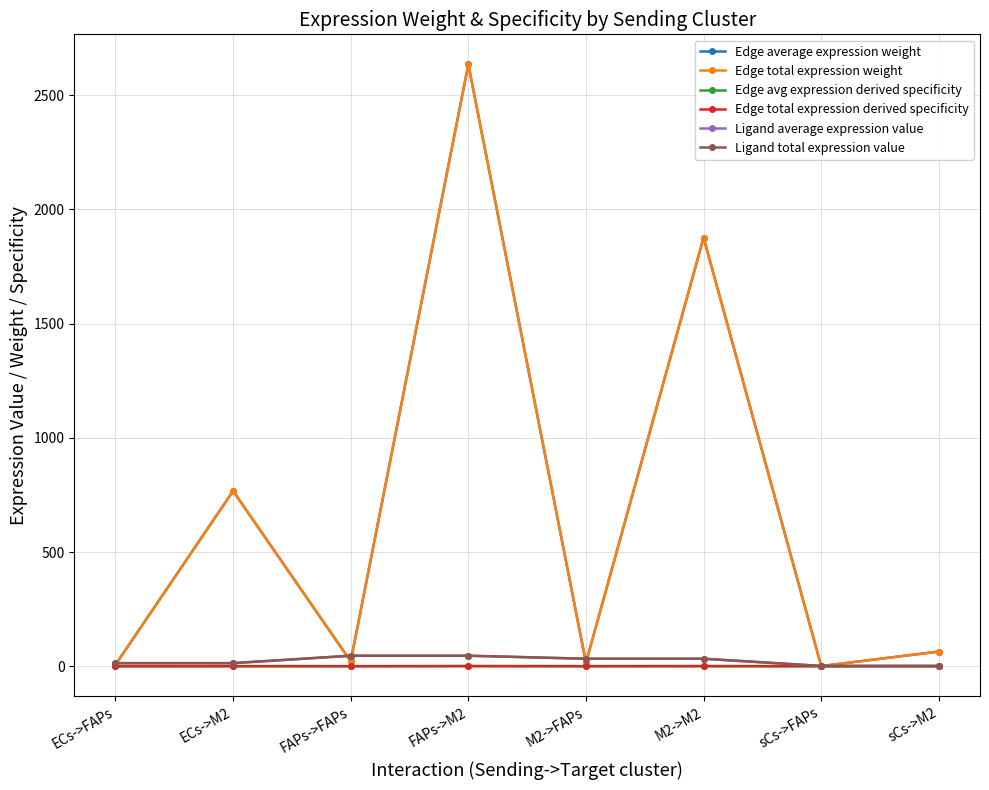

Which series changed the most between ECs->M2 and FAPs->FAPs?

Edge average expression weight